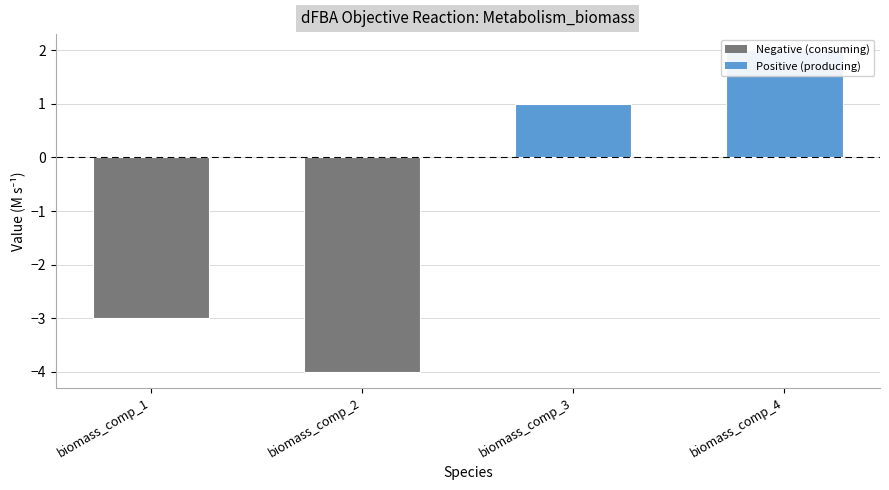

Does the chart contain stacked bars?

No